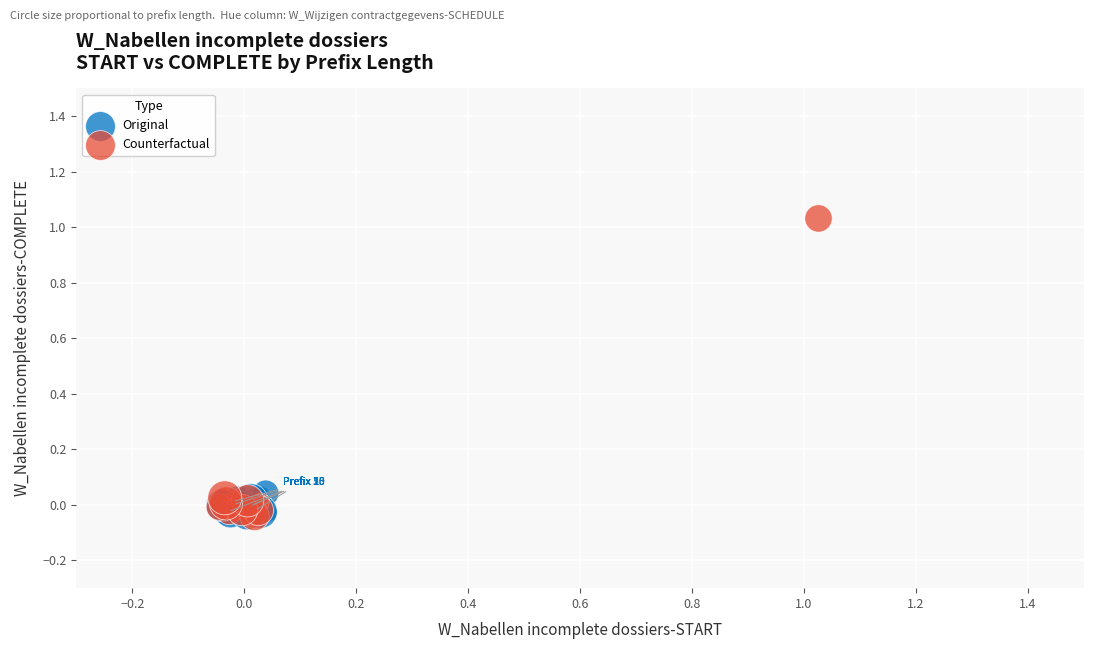

Which series contains the highest Y value?

Counterfactual